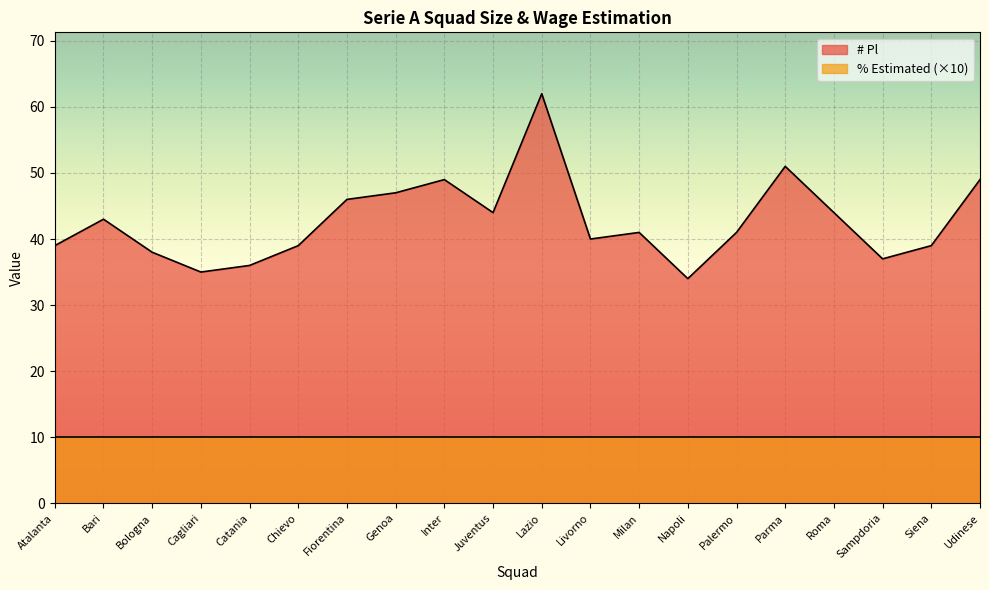

What is the label of the 14th point from the left?

Napoli